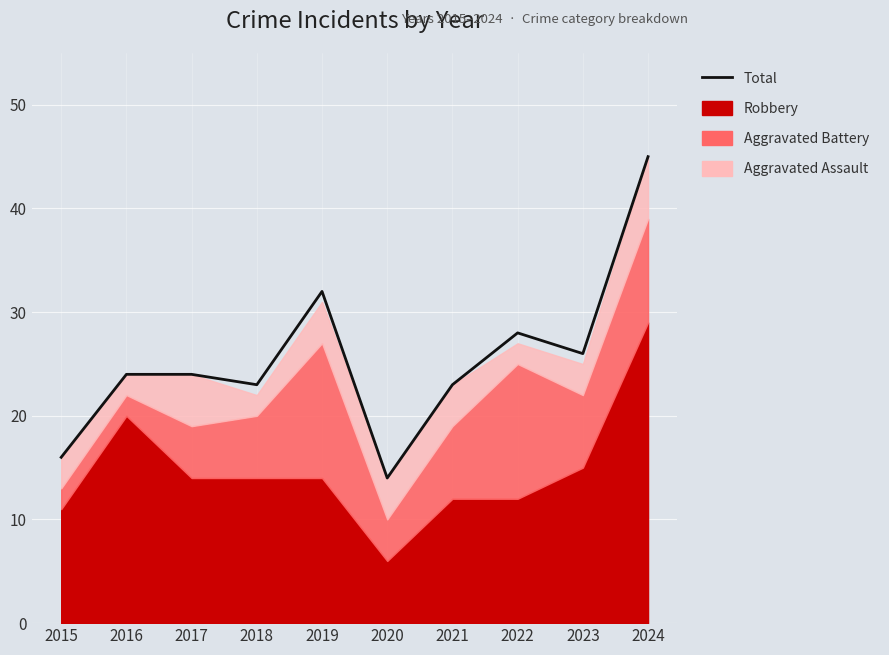

What is the maximum value shown in the chart?

45